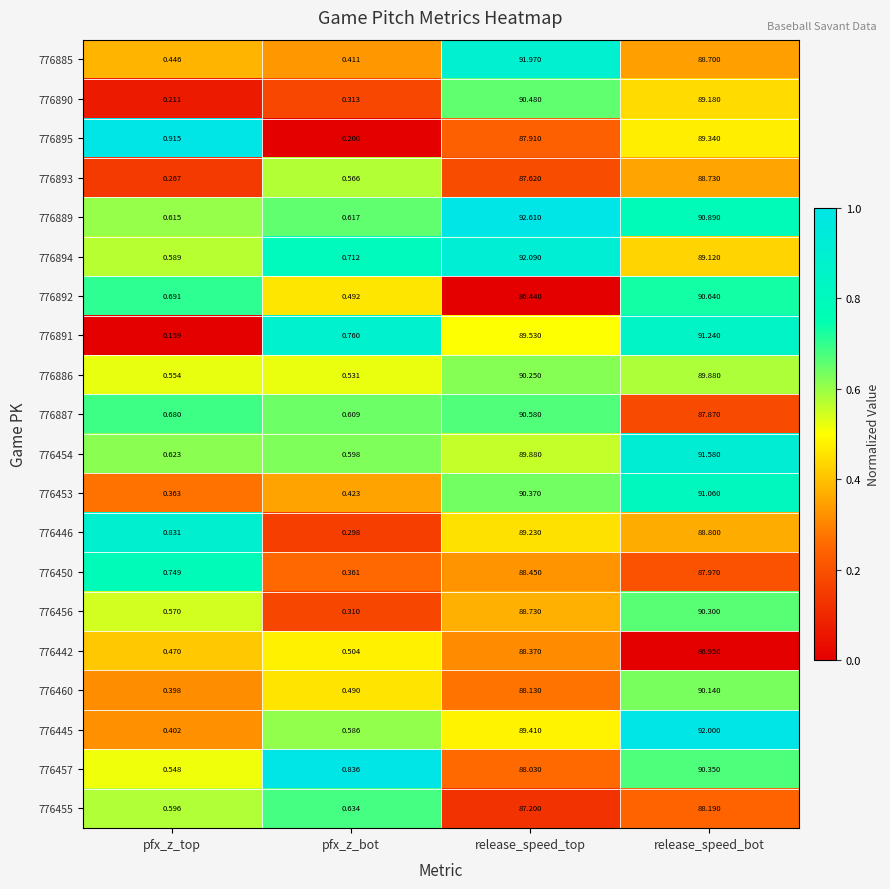

Count the number of categories in the chart.

4